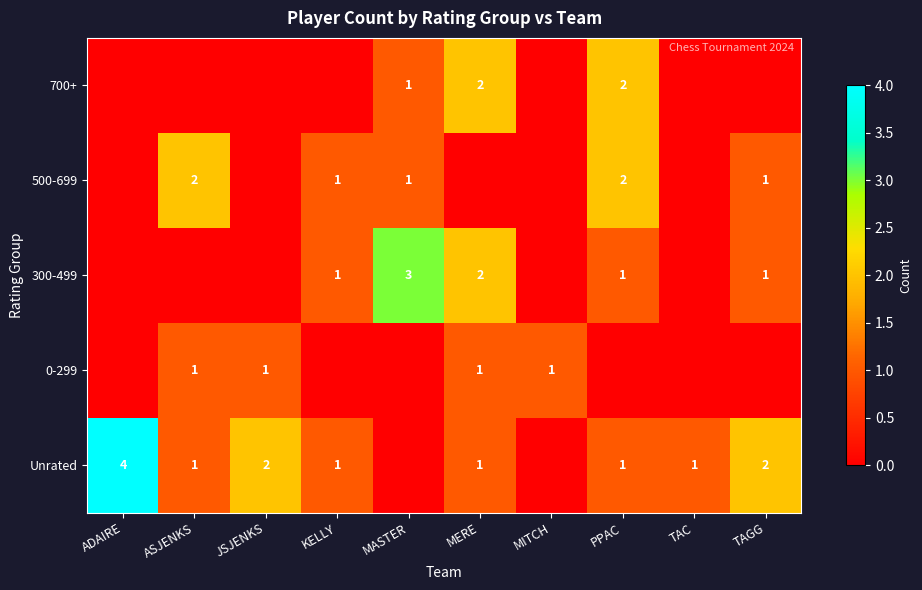

What is the difference between the highest and lowest values at MITCH?

1